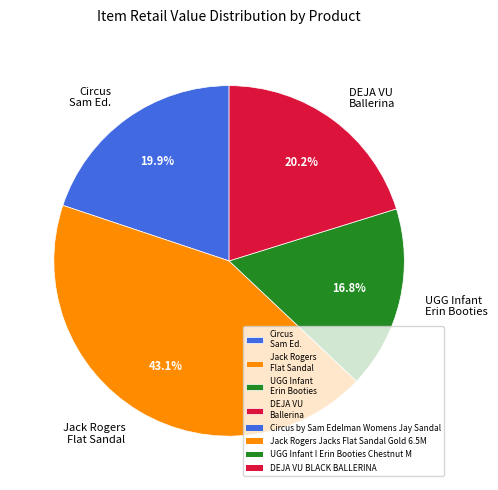

Approximately how many times larger is the value at UGG Infant Erin Booties compared to Jack Rogers Flat Sandal?

0.4